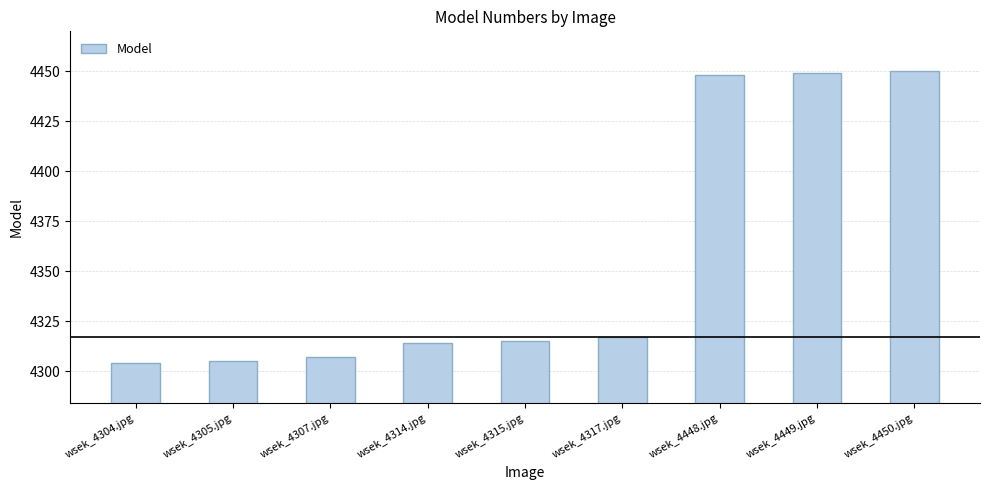

What is the value of the 6th bar from the left?

4317